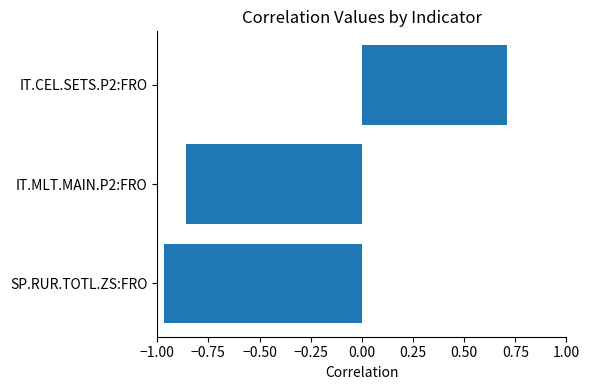

What is the difference between the maximum and minimum values?

1.7